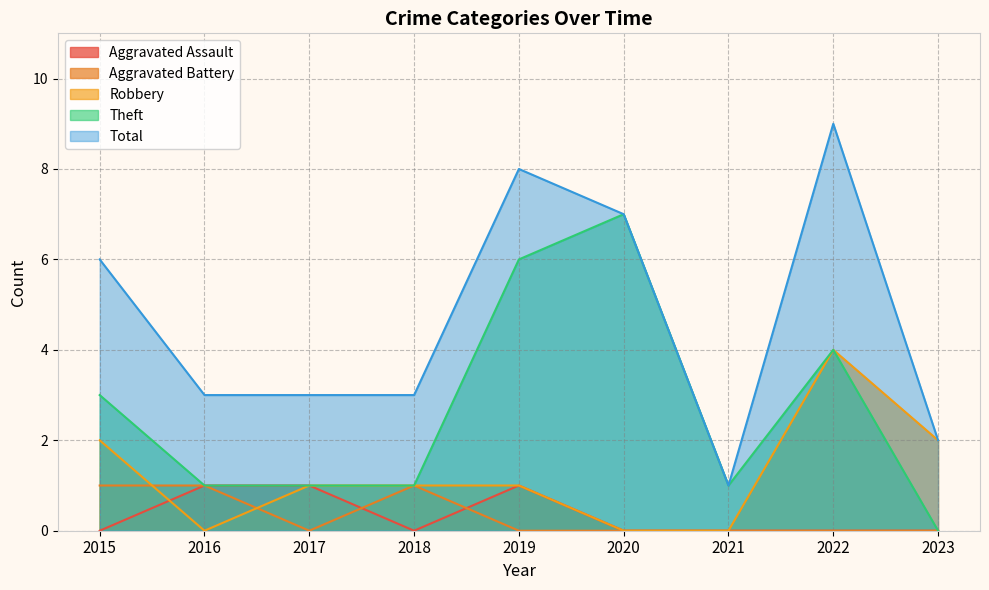

What is the average value of the Robbery series?

1